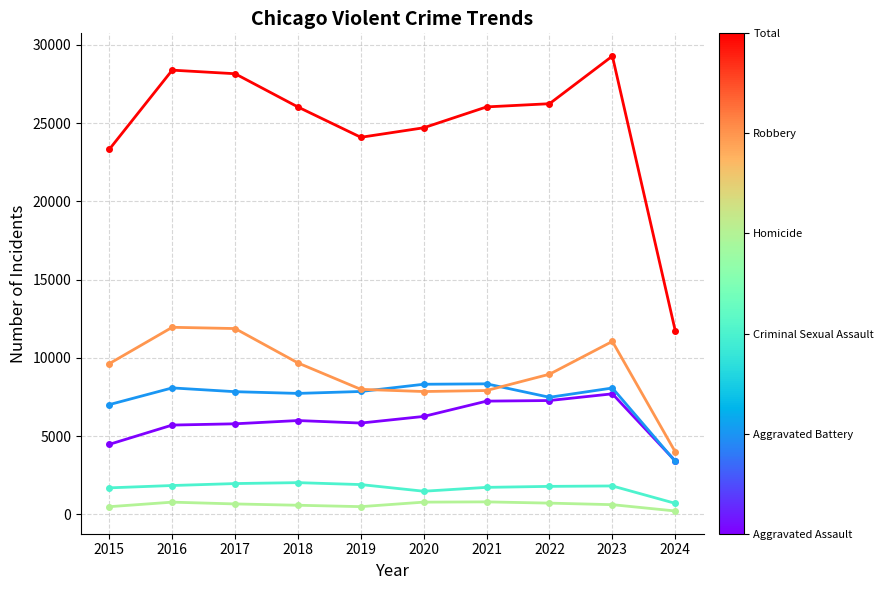

What is the maximum value shown in the chart?

29292